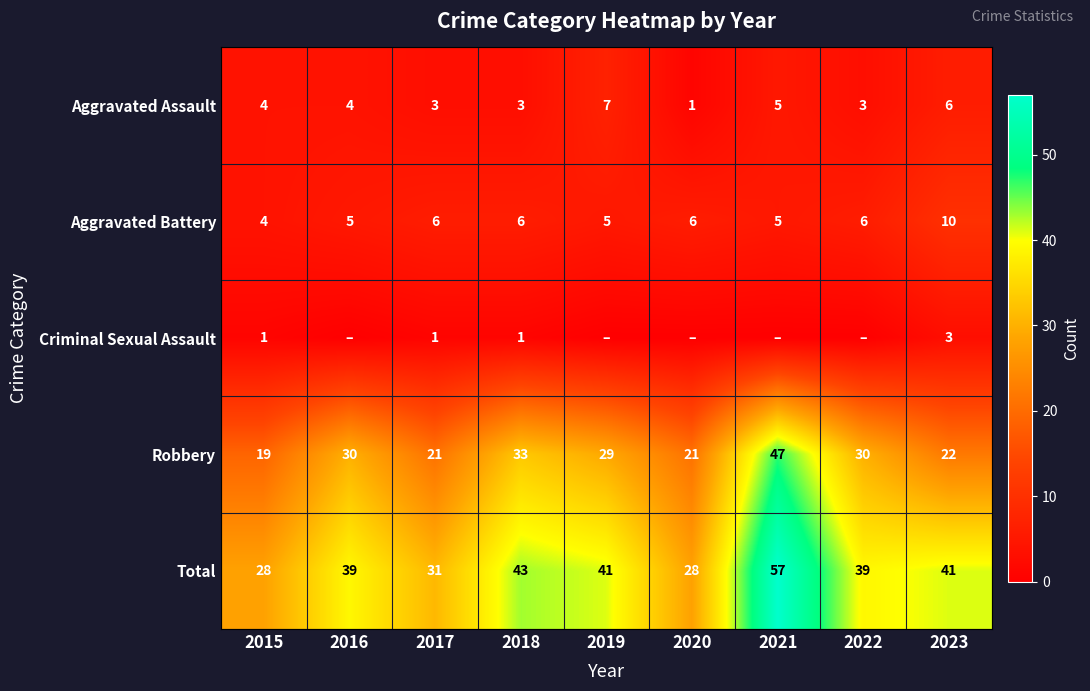

Read the Robbery value at 2022, to the nearest 5.

30